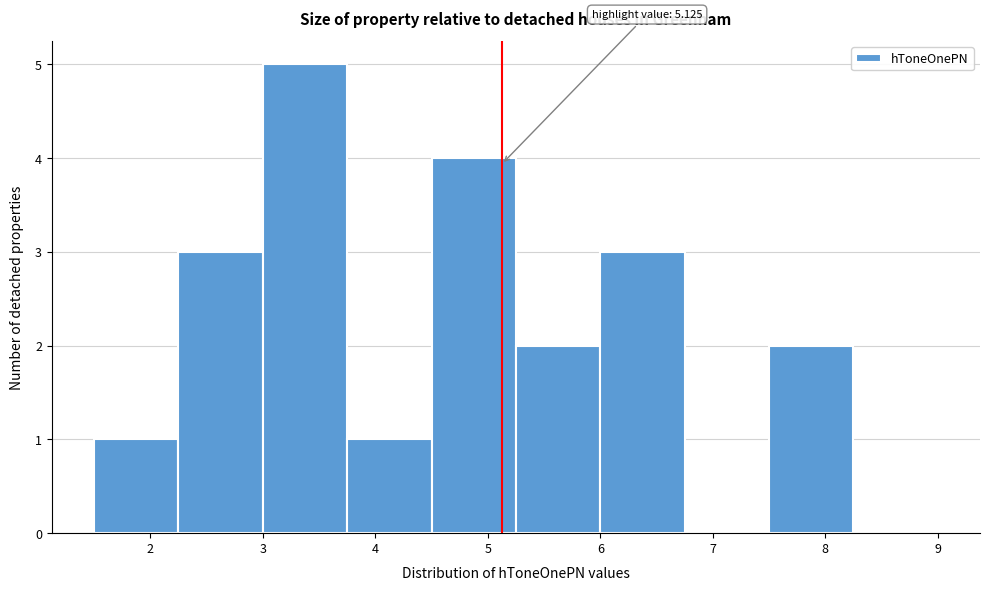

Over which range of the x-axis is the bar tallest?

3.00 to 3.75